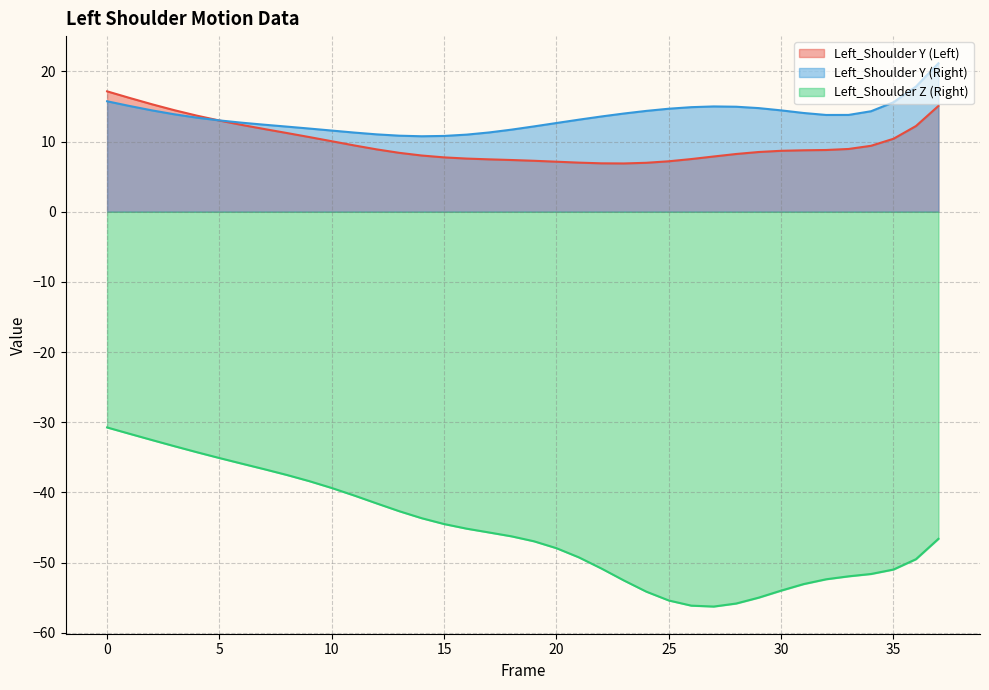

Between which two adjacent categories do Left_Shoulder Y (Left) and Left_Shoulder Y (Right) first intersect?

4 and 5